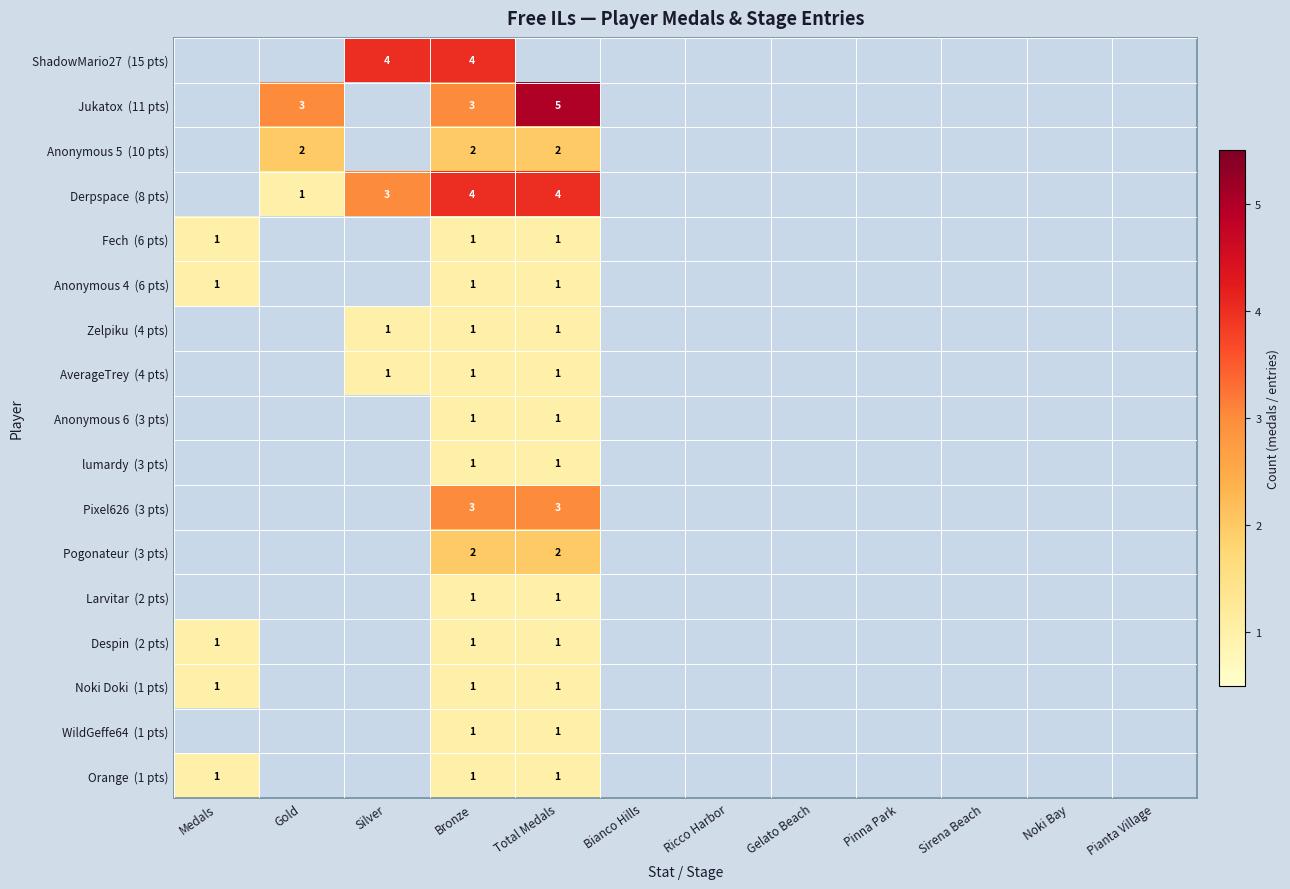

Rank the categories by Zelpiku (4 pts) value from lowest to highest.

Medals, Gold, Bianco Hills, Ricco Harbor, Gelato Beach, Pinna Park, Sirena Beach, Noki Bay, Pianta Village, Silver, Bronze, Total Medals